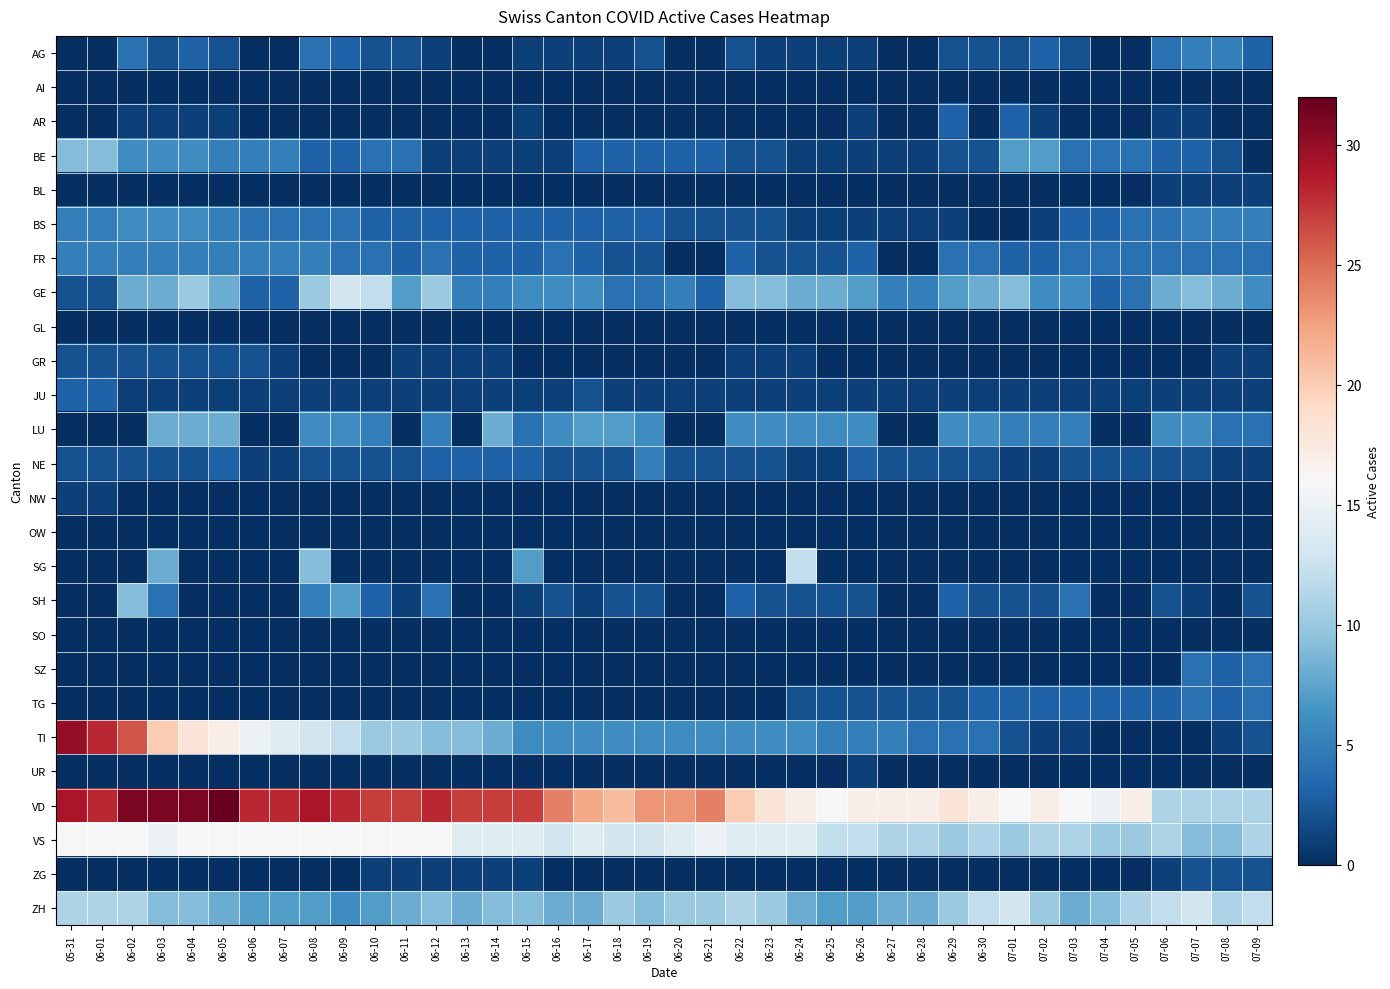

What is the maximum value shown in the chart?

32